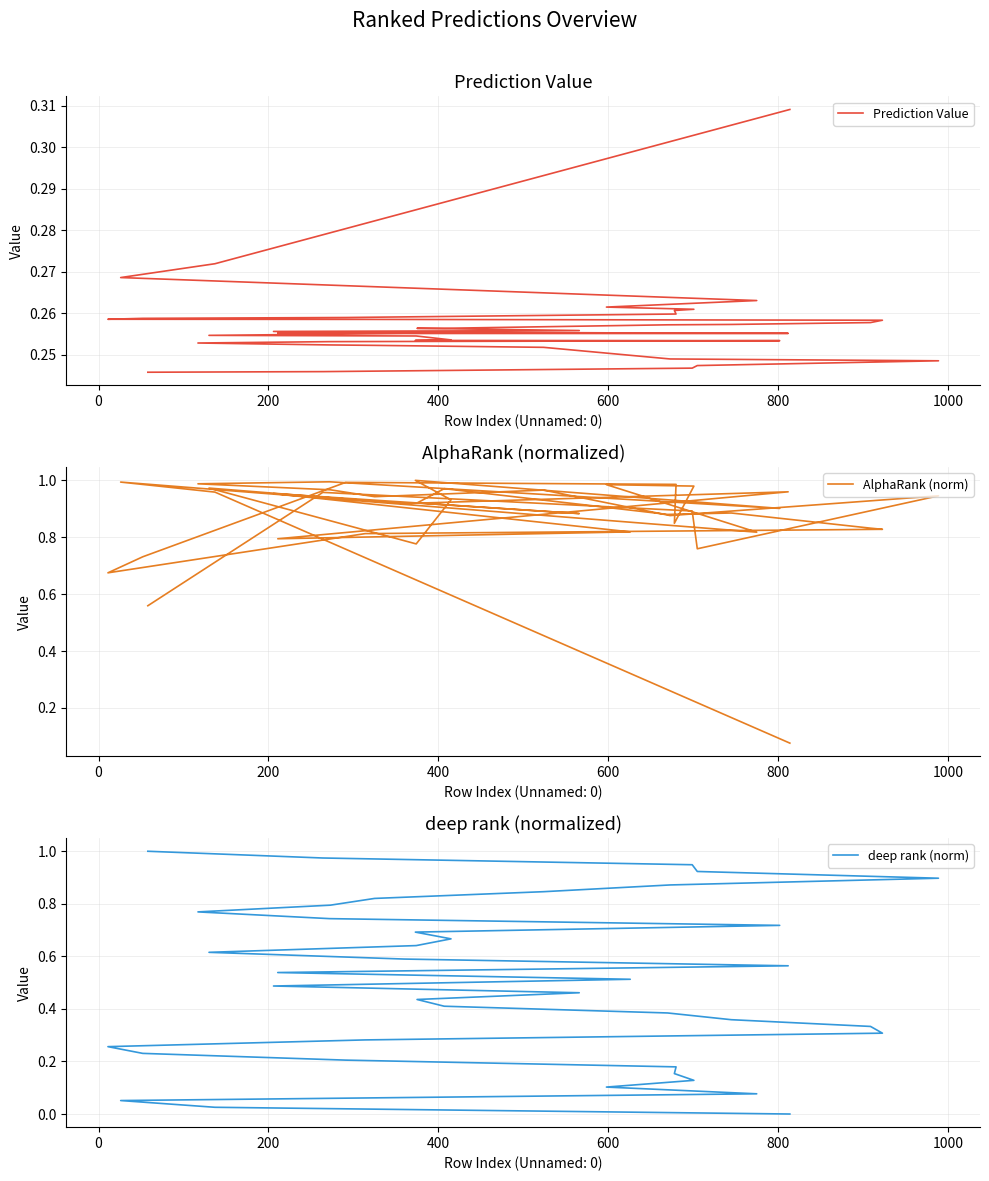

Reading left to right, extract all data points from this chart.

Prediction Value: 0.3	0.3	0.3	0.3	0.3	0.3	0.3	0.3	0.3	0.3	0.3	0.3	0.3	0.3	0.3	0.3	0.3	0.3	0.3	0.3	0.3	0.3	0.3	0.3	0.3	0.3	0.3	0.3	0.3	0.3	0.3	0.3	0.3	0.3	0.2	0.2	0.2	0.2	0.2	0.2
AlphaRank (norm): 0.1	1.0	1.0	0.8	1.0	1.0	0.8	1.0	1.0	0.7	0.7	0.8	0.8	0.8	0.9	0.9	1.0	0.9	0.9	1.0	0.8	0.8	1.0	0.9	1.0	0.8	0.9	1.0	0.9	1.0	1.0	1.0	0.9	1.0	0.9	0.9	0.8	0.9	1.0	0.6
deep rank (norm): 0.0	0.0	0.1	0.1	0.1	0.1	0.2	0.2	0.2	0.2	0.3	0.3	0.3	0.3	0.4	0.4	0.4	0.4	0.5	0.5	0.5	0.5	0.6	0.6	0.6	0.6	0.7	0.7	0.7	0.7	0.8	0.8	0.8	0.8	0.9	0.9	0.9	0.9	1.0	1.0